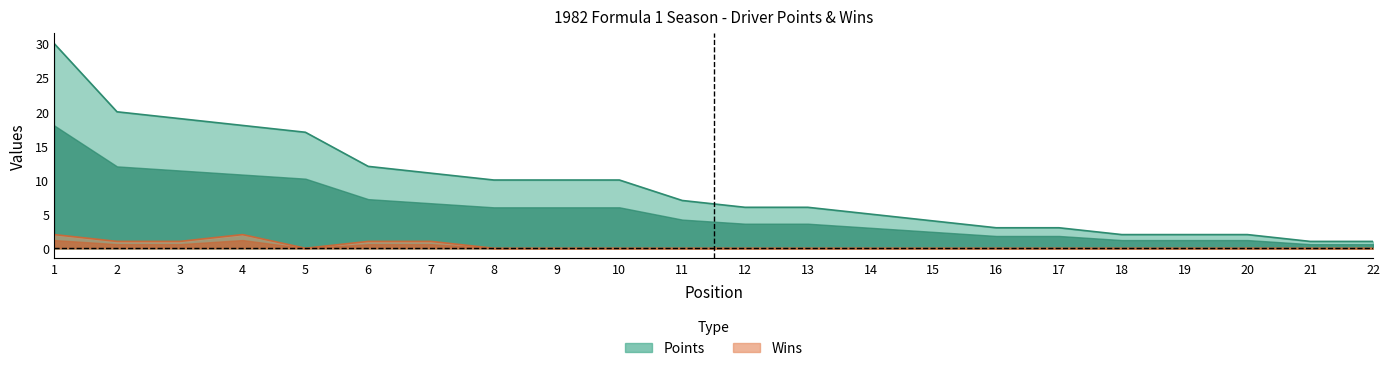

What is the total value across all series at 19?

2